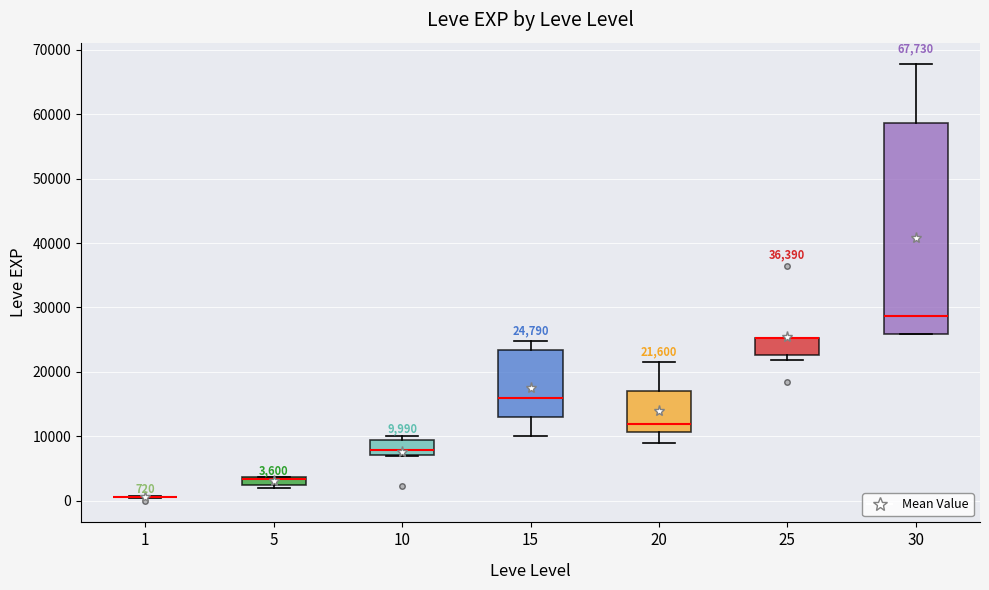

Comparing the boxes themselves (not the whiskers), which one is the tallest?

30